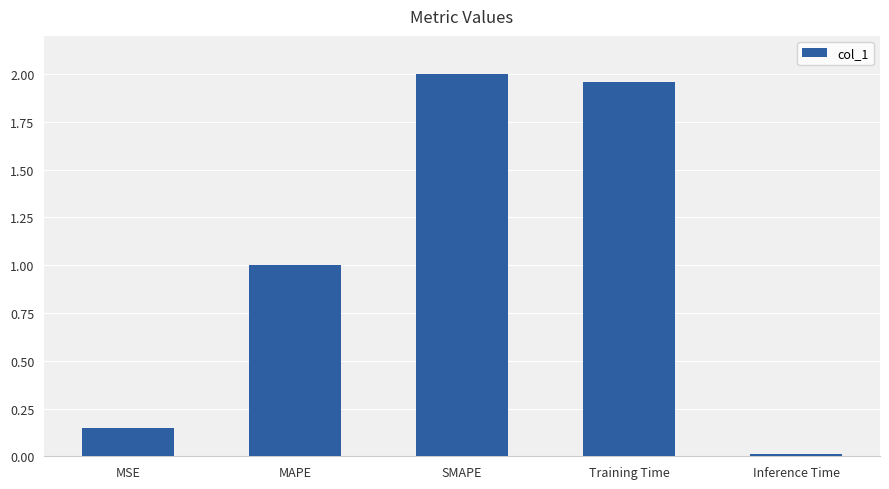

Which has a higher value, Training Time or MSE?

Training Time